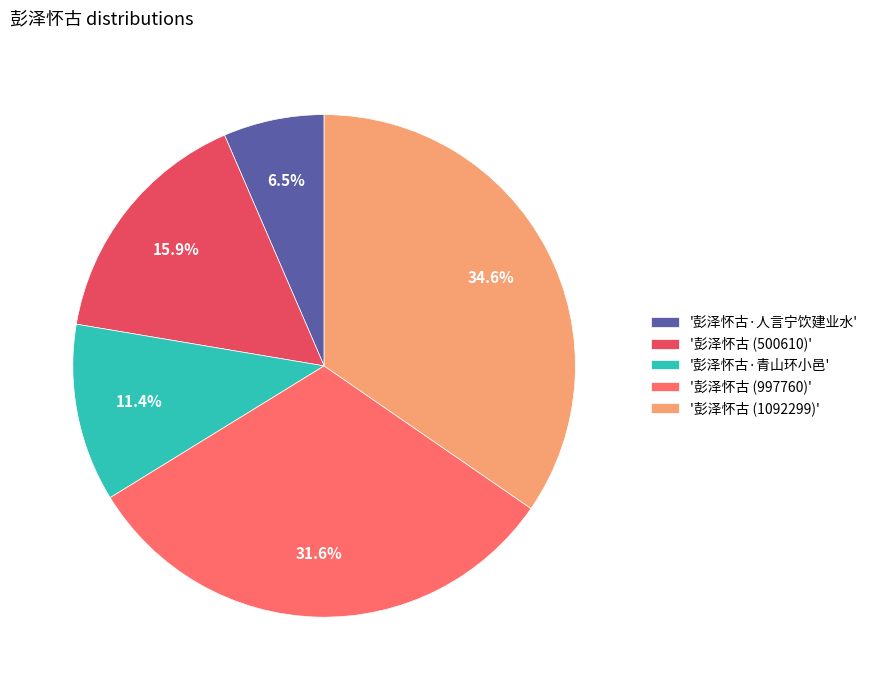

Which has a higher value, '彭泽怀古 (997760)' or '彭泽怀古 (1092299)'?

'彭泽怀古 (1092299)'